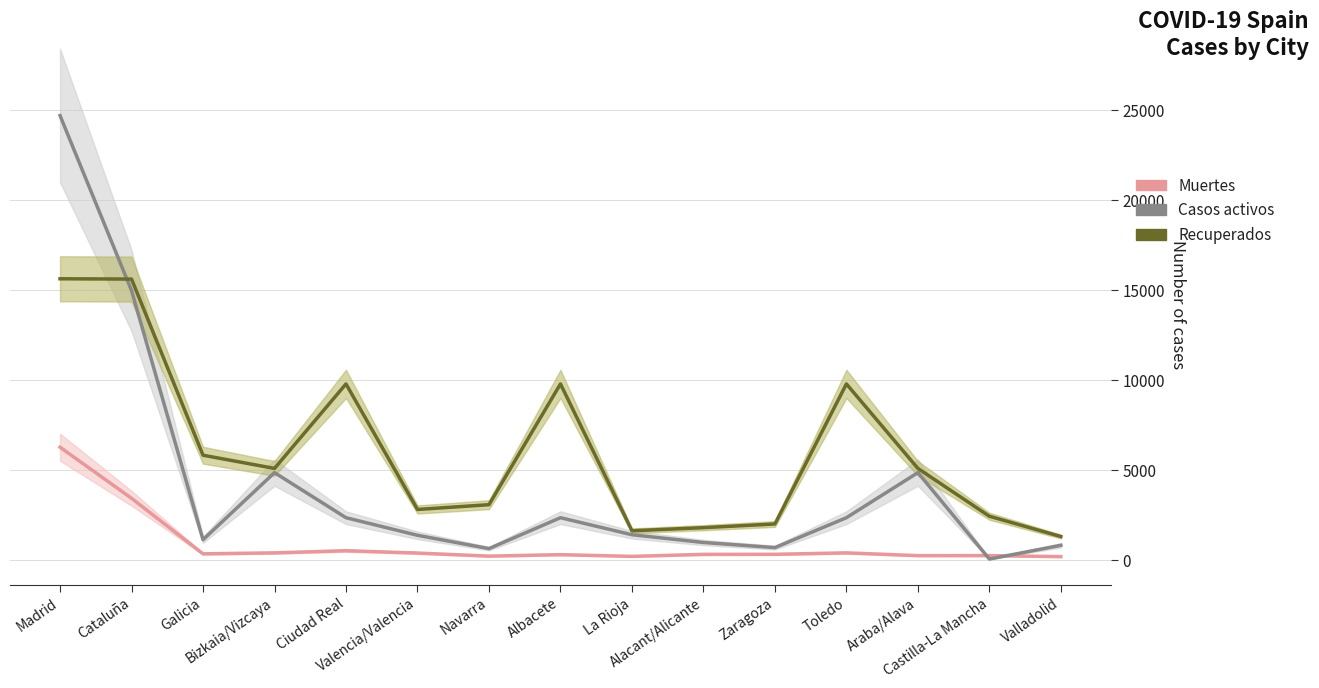

After their last crossing, which series has the higher values: Muertes or Casos activos?

Casos activos